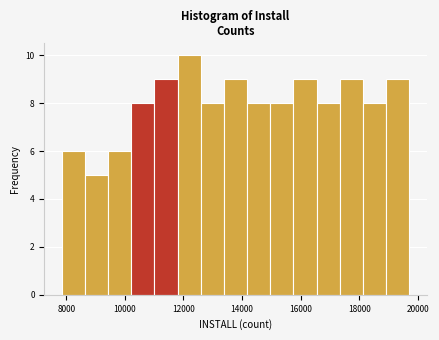

Around what value on the x-axis is the tallest bar? Give the approximate position of its centre, as read against the axis.

12200